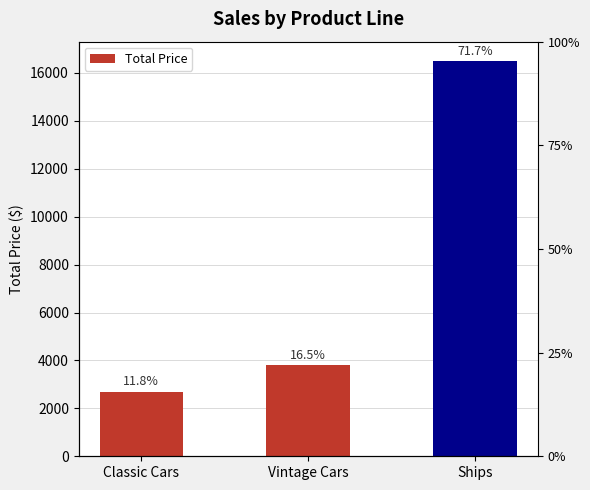

How many bars are there in total?

3